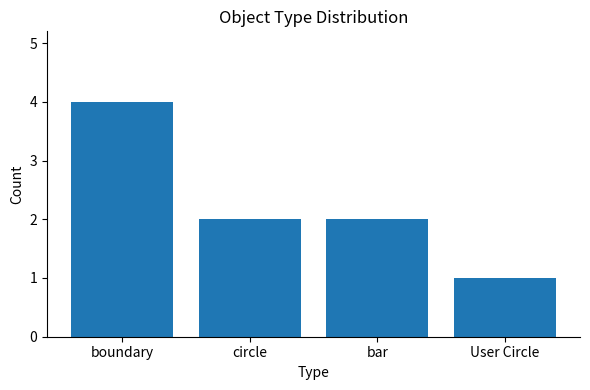

What is the change in value from boundary to circle?

-2